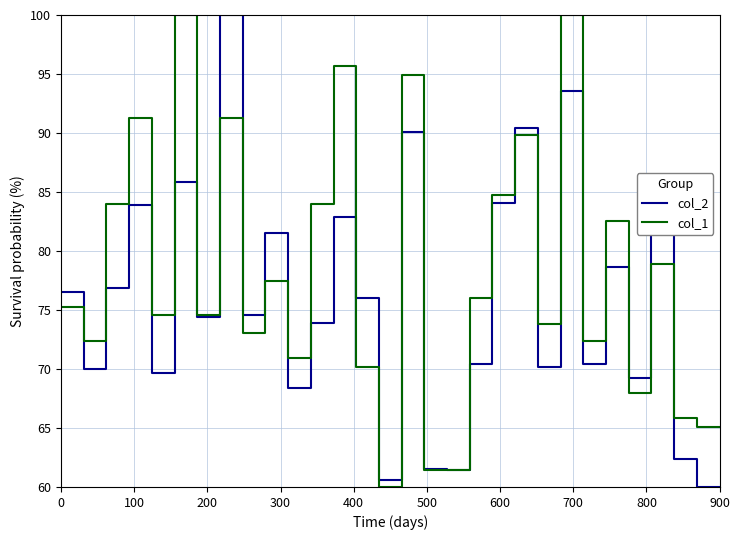

List the series in order of their overall mean, highest first.

col_1, col_2